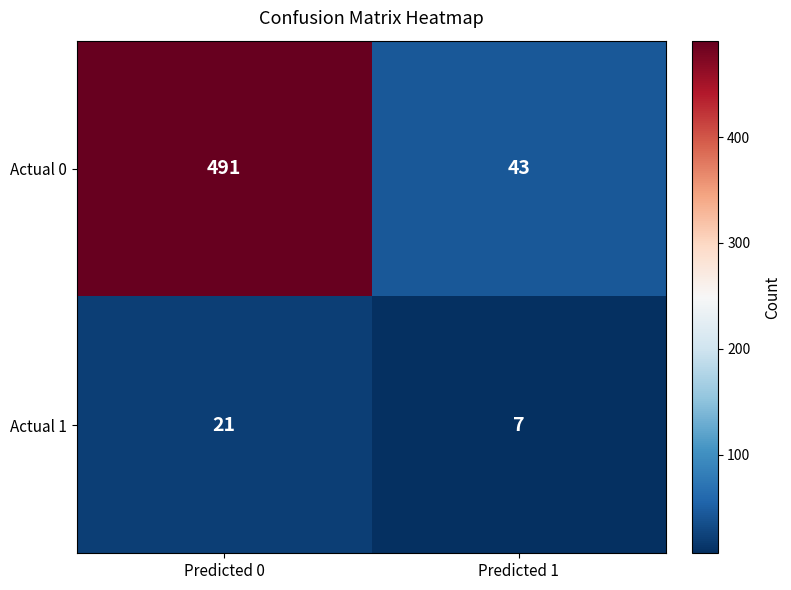

The value of Actual 1 at Predicted 0 is 37. True or false?

False